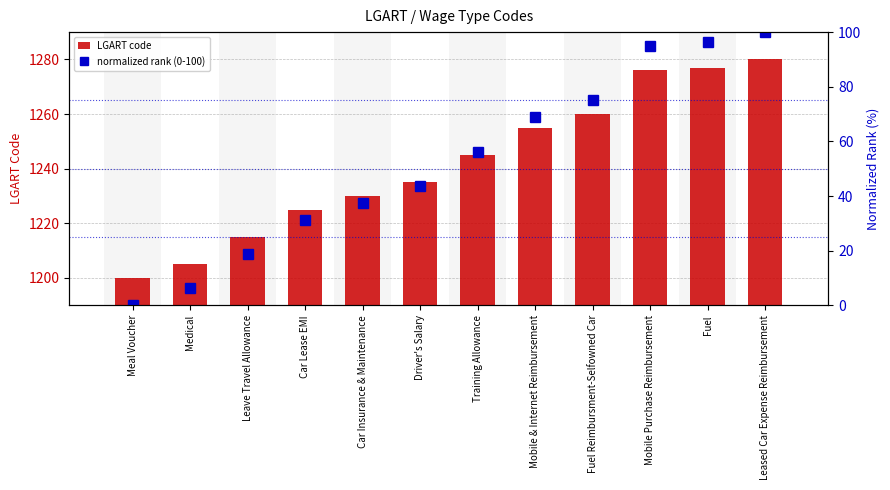

What is the total value across all series at Leased Car Expense Reimbursement?

1380.0